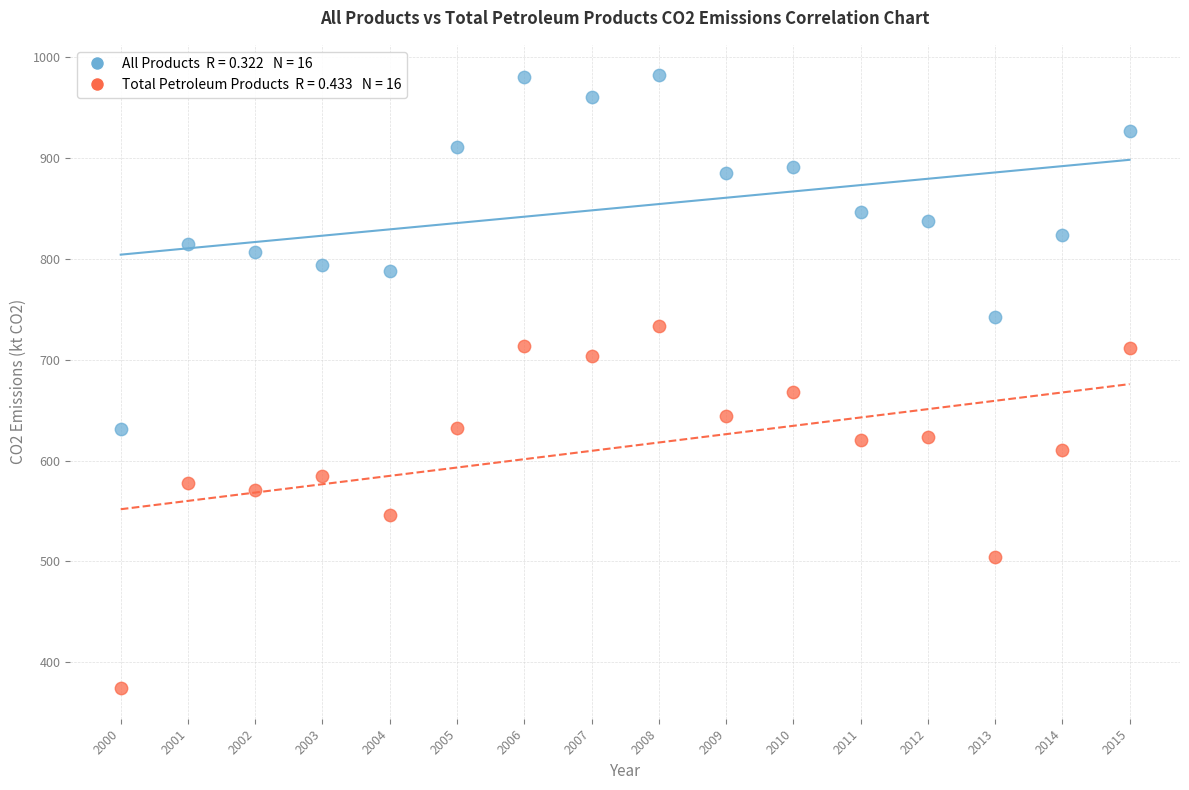

Across all data points, what is the range of Y values (max minus min)?

607.7